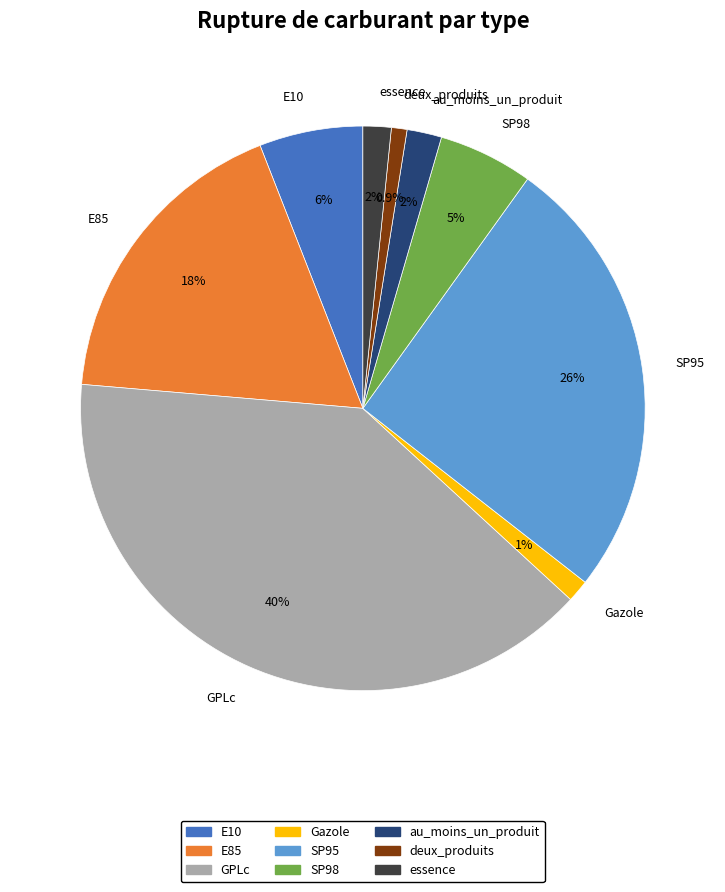

How many slices are in this pie chart?

9